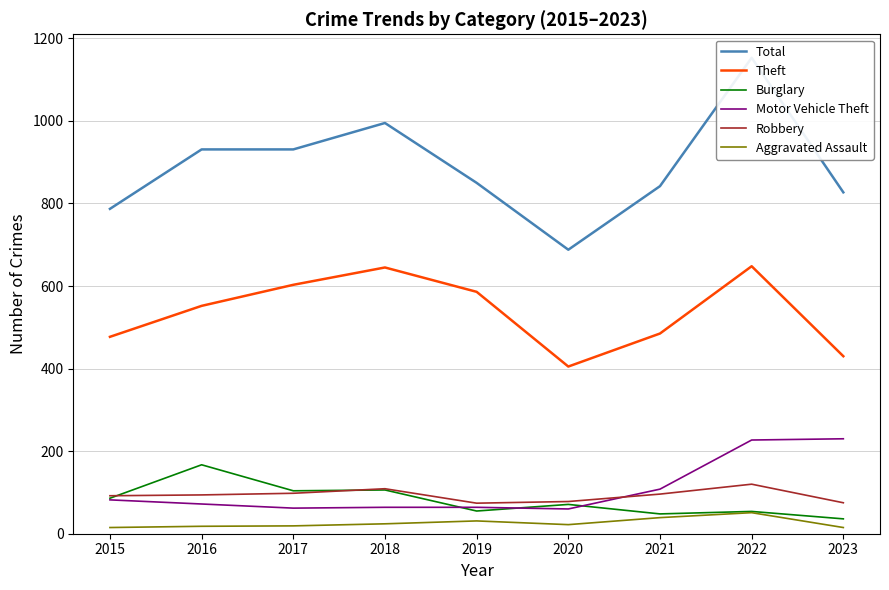

At which label does Theft first exceed 552?

2017